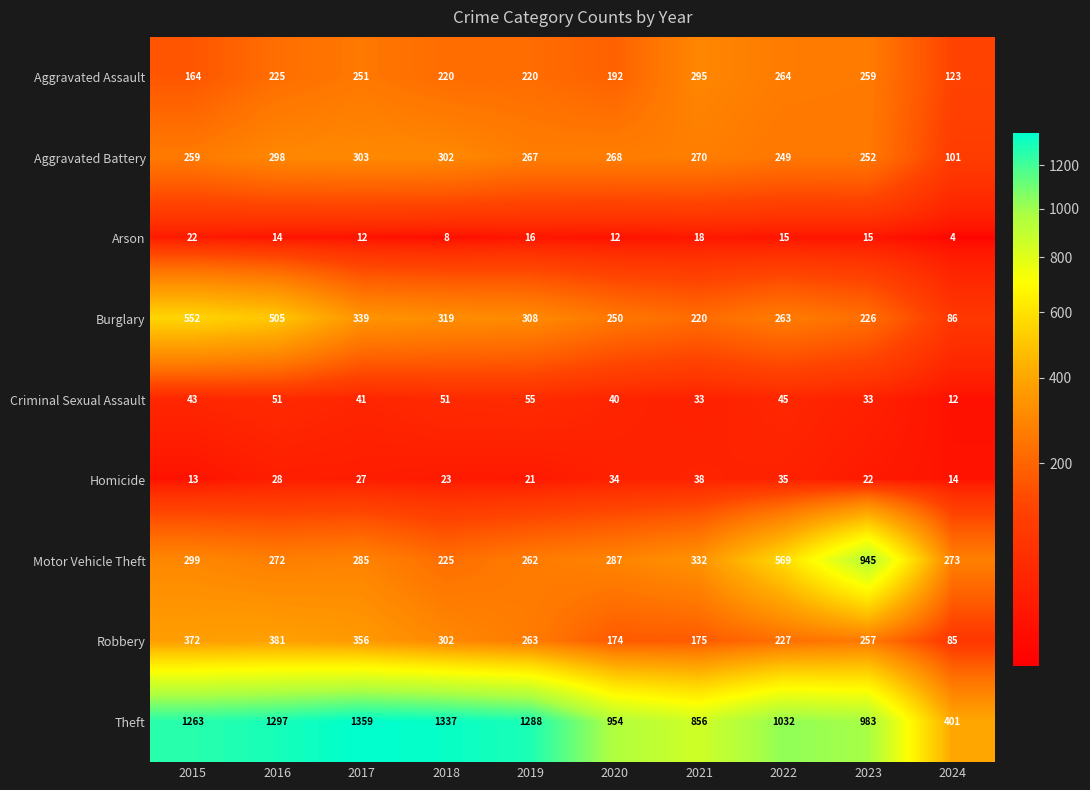

What is the approximate value of Motor Vehicle Theft at 2019?

262